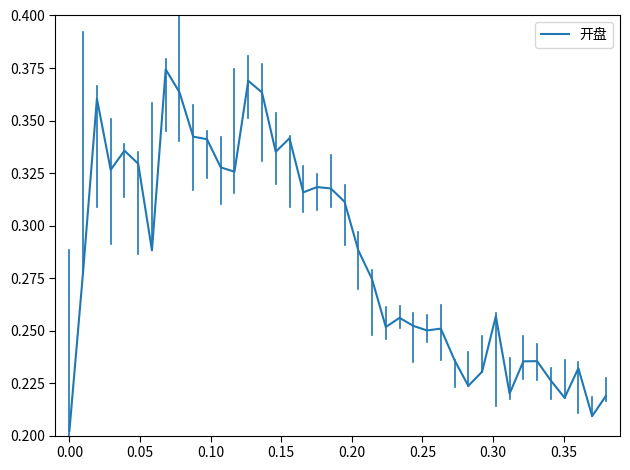

Is this an area chart (filled region under the line)?

No